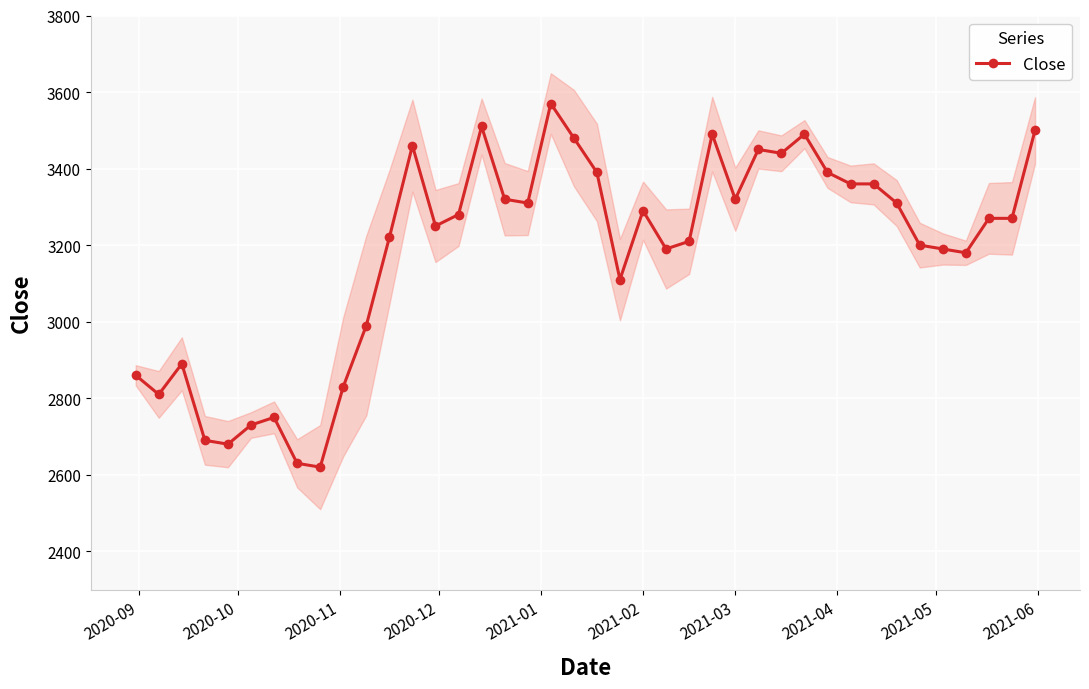

What is the value of the 32nd point from the left?

3360